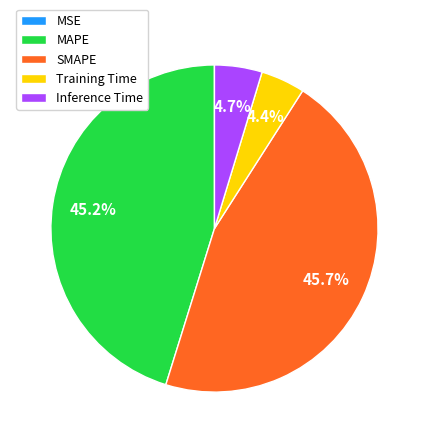

To the nearest percent, what percentage of the pie is SMAPE?

46%